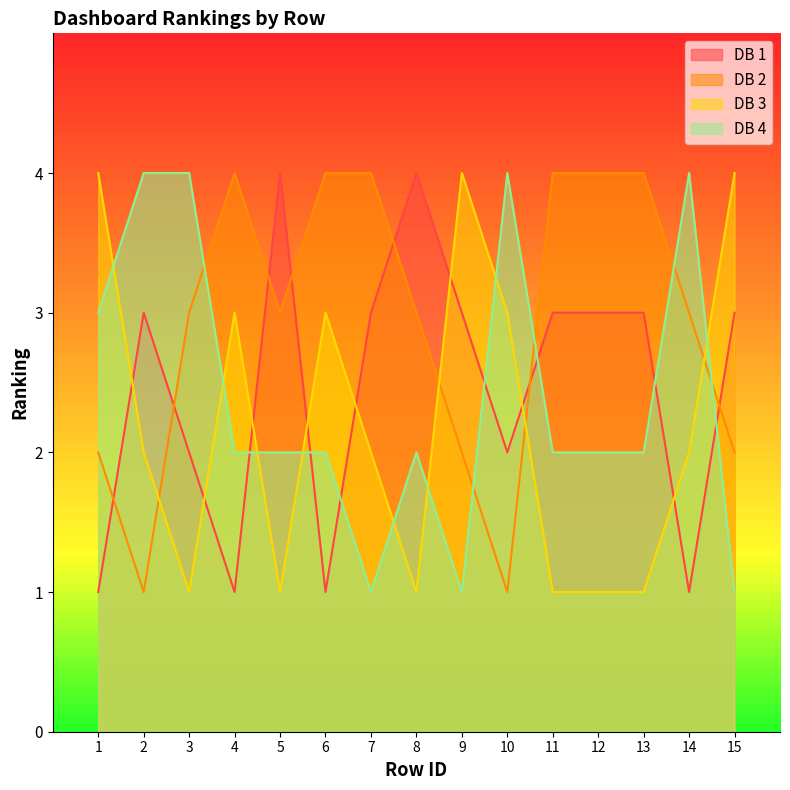

What are all the series names shown in the legend?

DB 1, DB 2, DB 3, DB 4